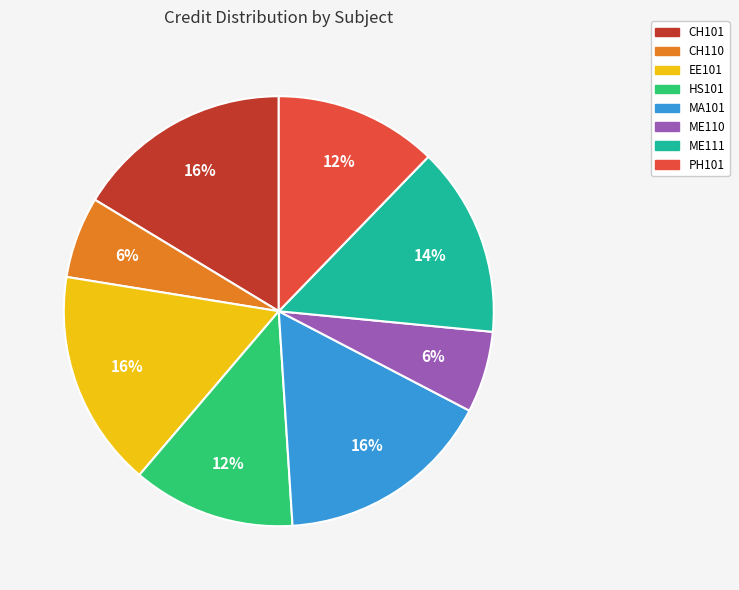

Does any single category account for the majority?

No